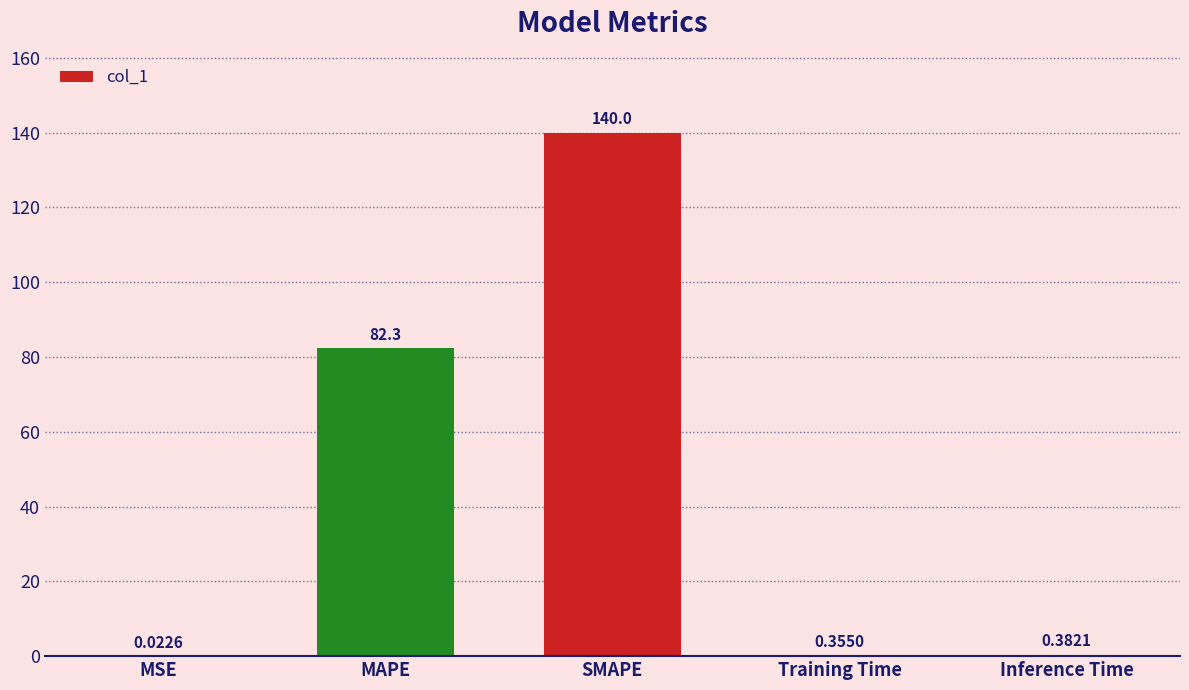

Which category has the highest value across all series?

SMAPE